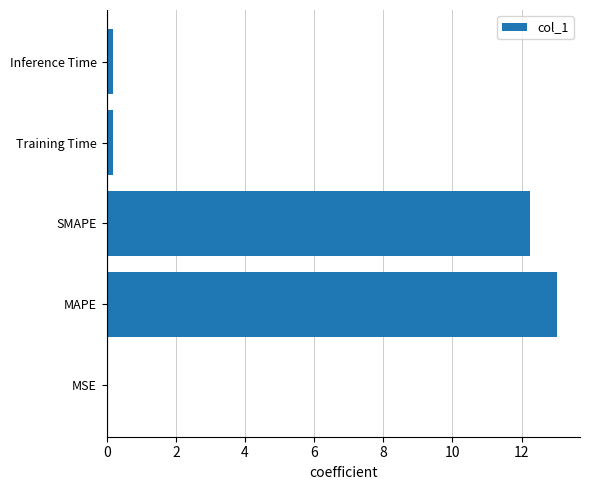

Is it true that the value at SMAPE is 12.2?

True